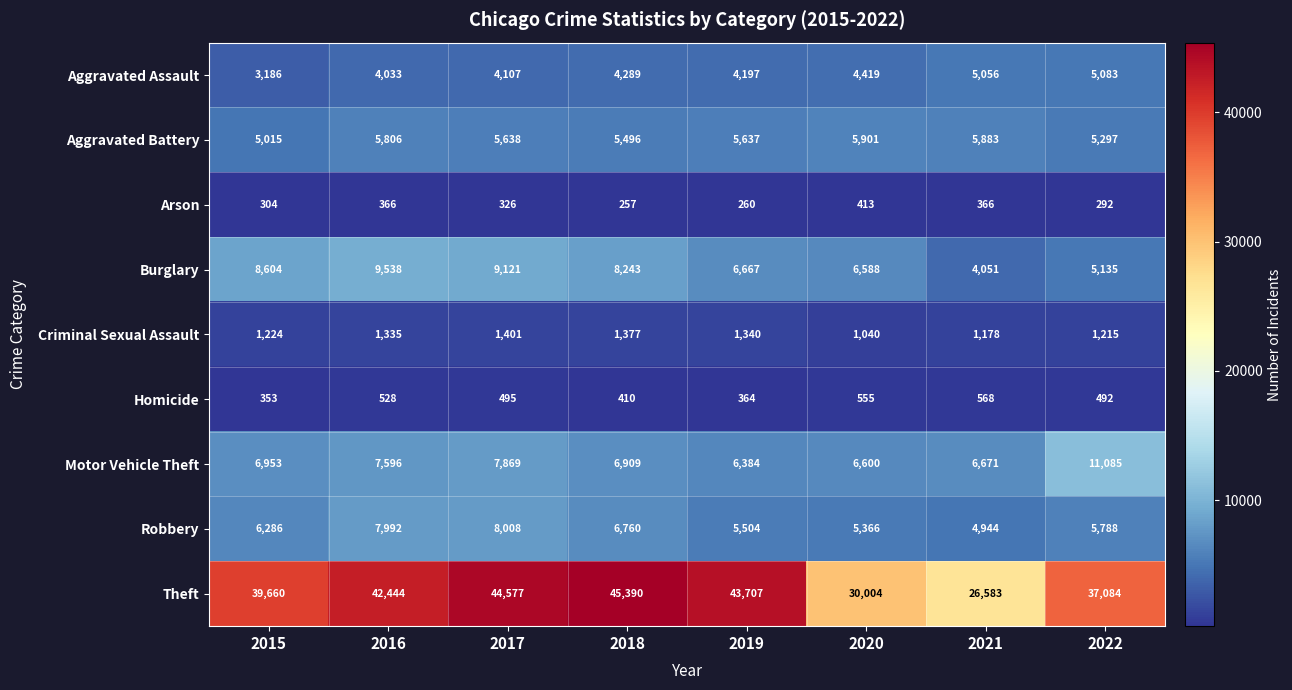

What is the sum of the Theft values at 2020 and 2015?

69664